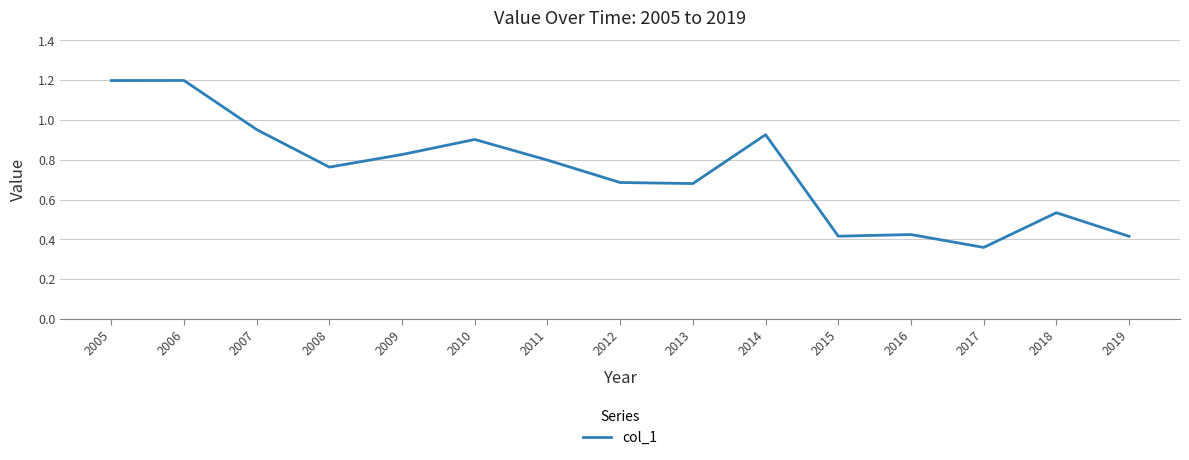

True or false: the data has more than 0 interior local peaks.

True